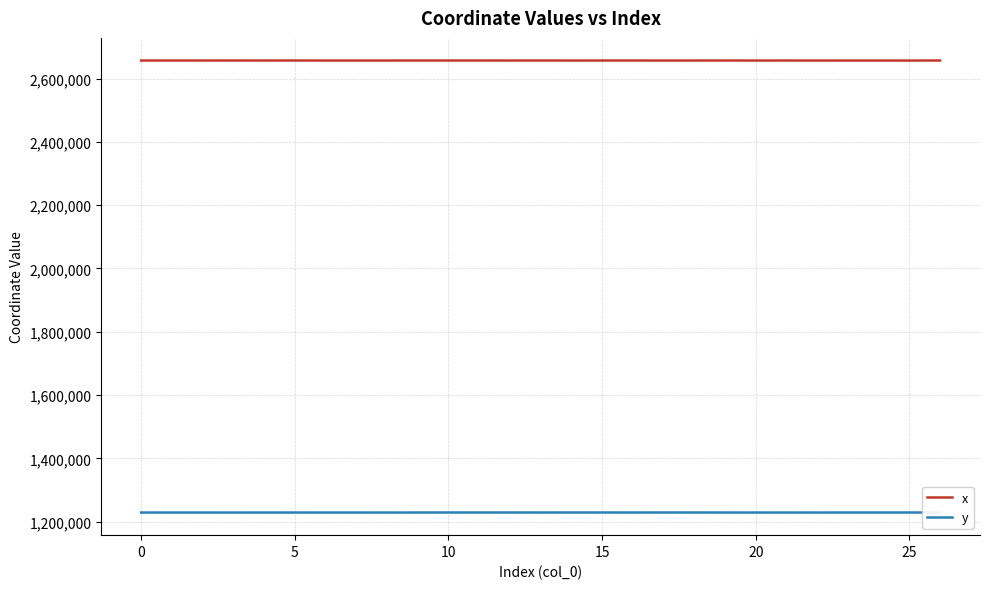

True or false: x and y cross at least once.

False